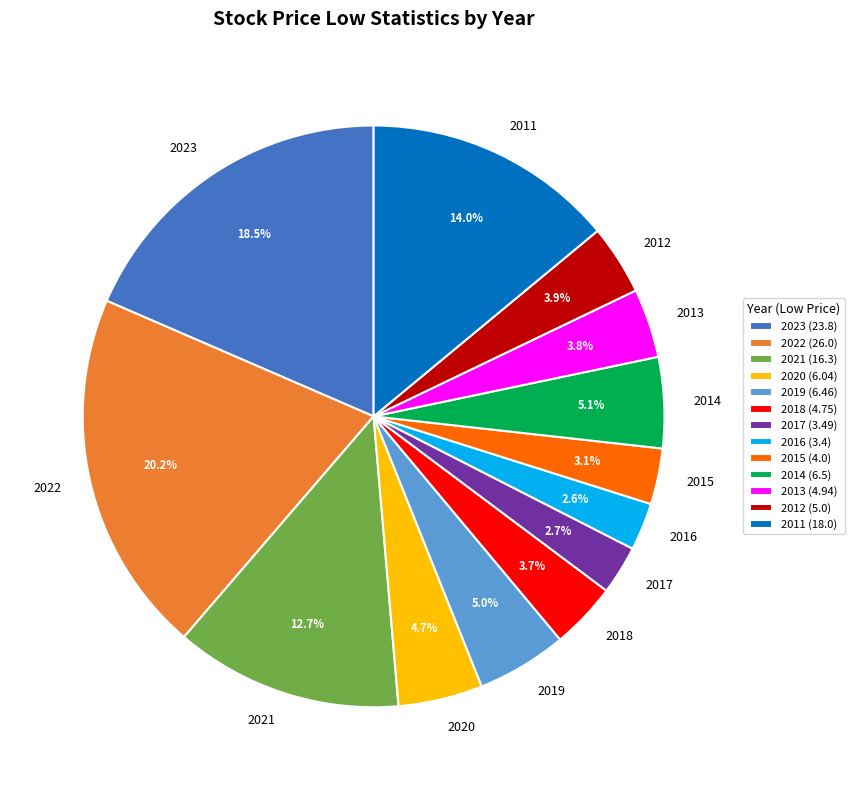

What percentage is the 2015 slice, to the nearest percent?

3%